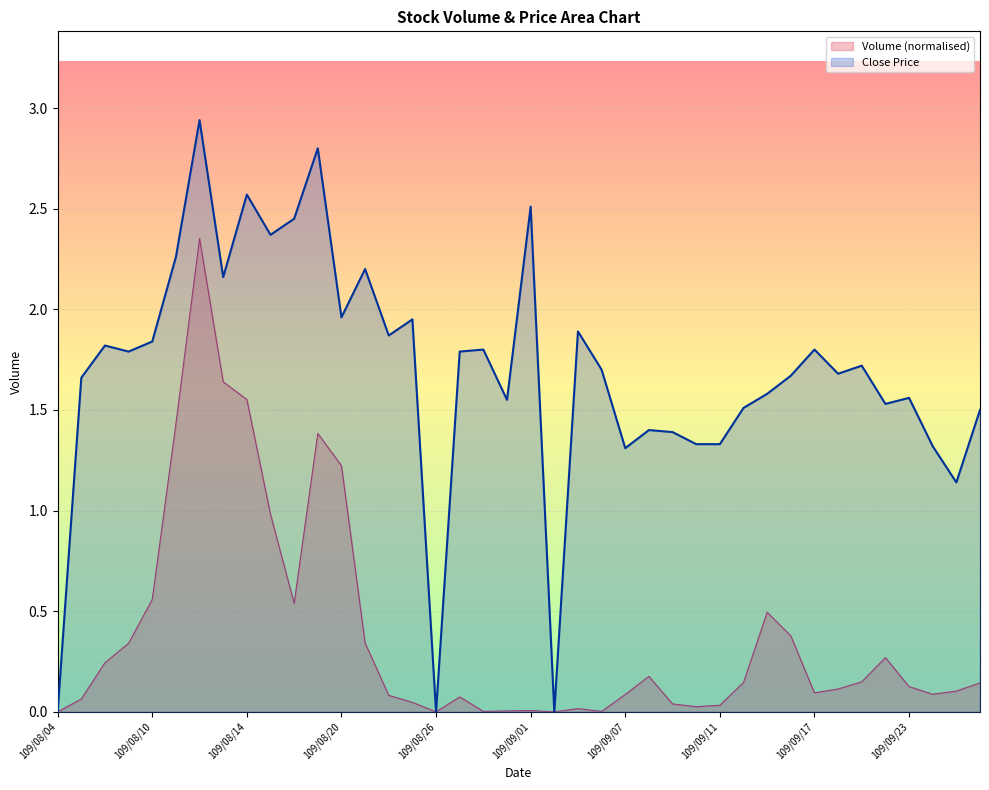

Is the value of Close at 109/08/07 greater than the value of Volume at 109/09/09?

Yes